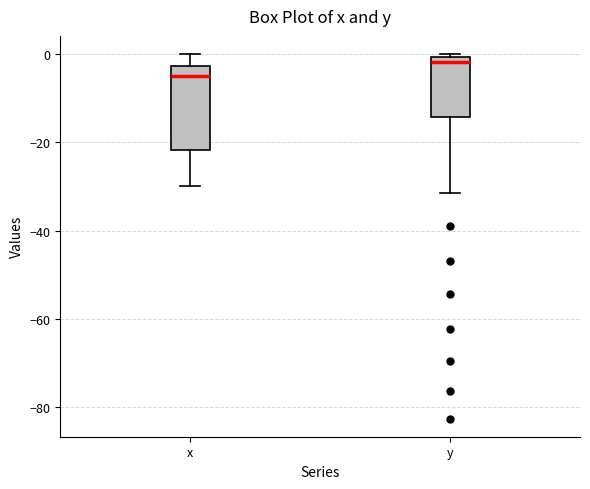

Which box's median line is the highest?

y